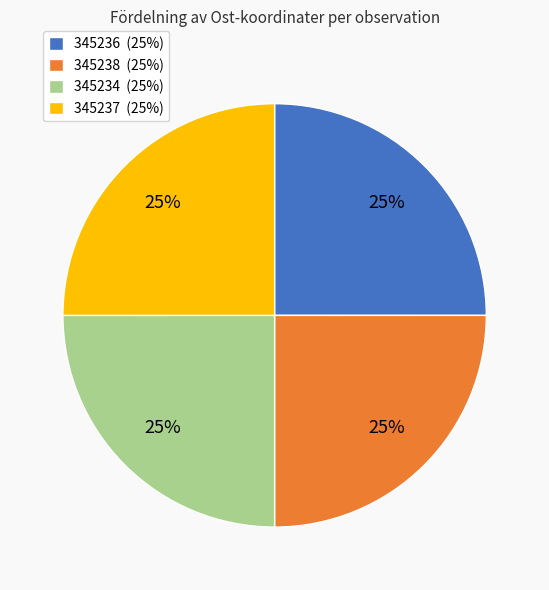

To the nearest percent, what percentage of the pie is 345234 (25%)?

25%